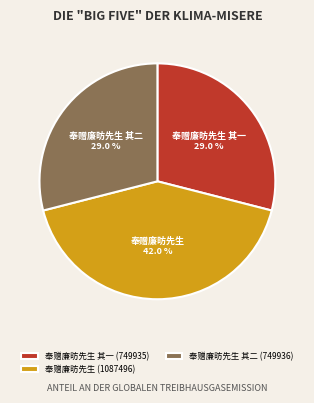

Which has a higher value, 奉赠廉昉先生 其二 or 奉赠廉昉先生?

奉赠廉昉先生